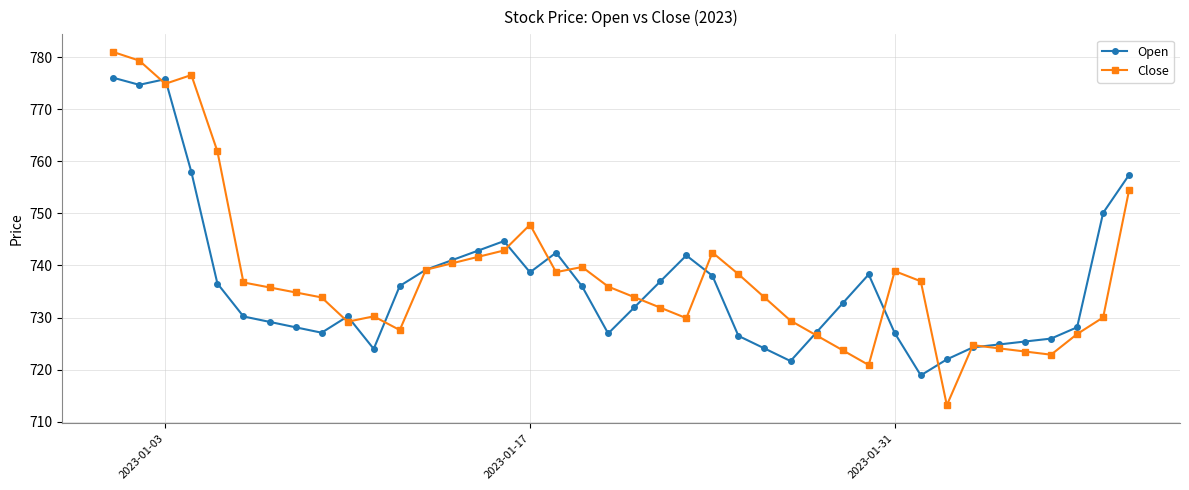

What are all the series names shown in the legend?

Open, Close